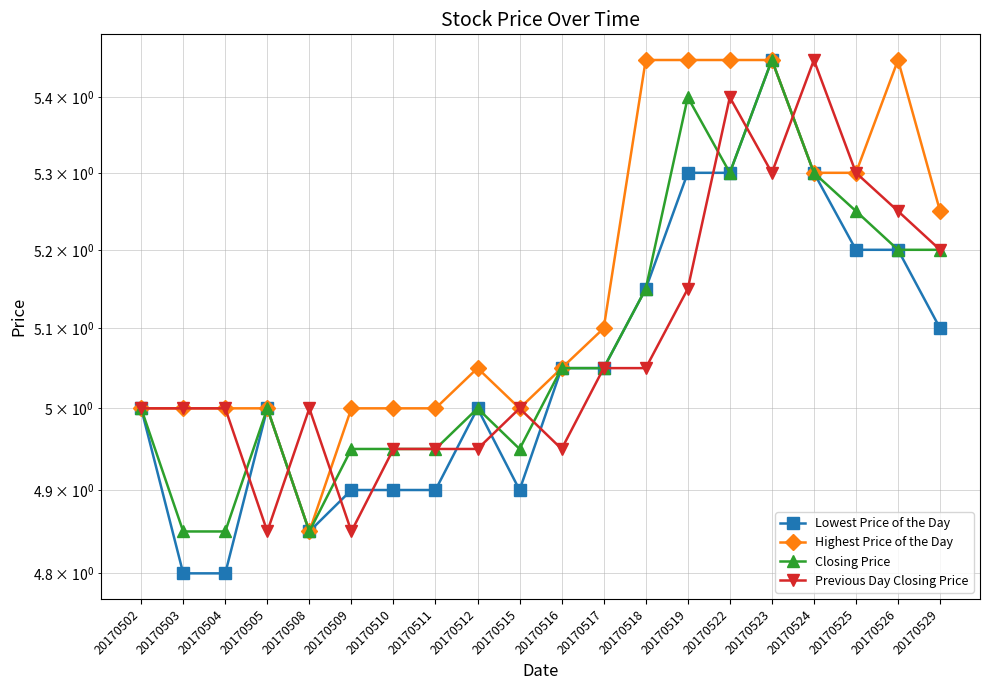

True or false: Previous Day Closing Price and Lowest Price of the Day intersect in this chart.

True